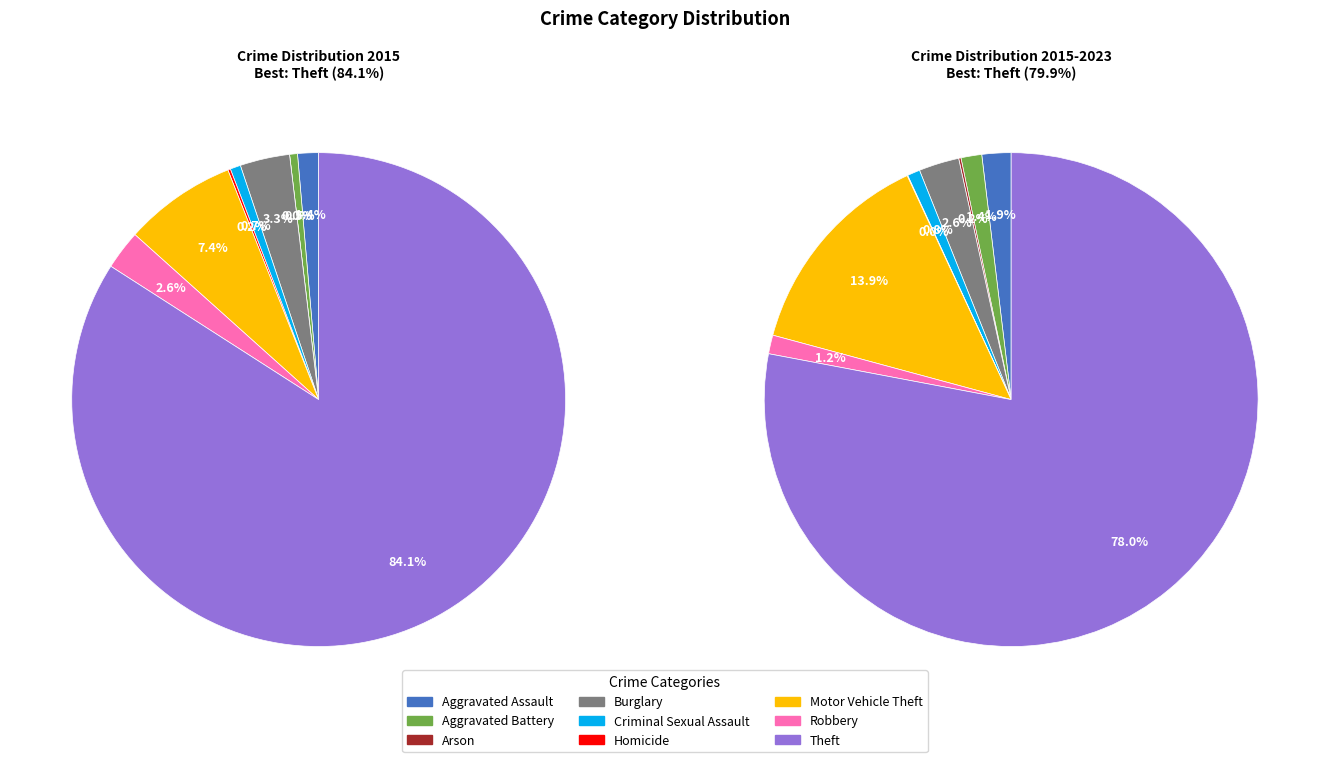

To the nearest percent, what percentage of the pie is Burglary?

3%